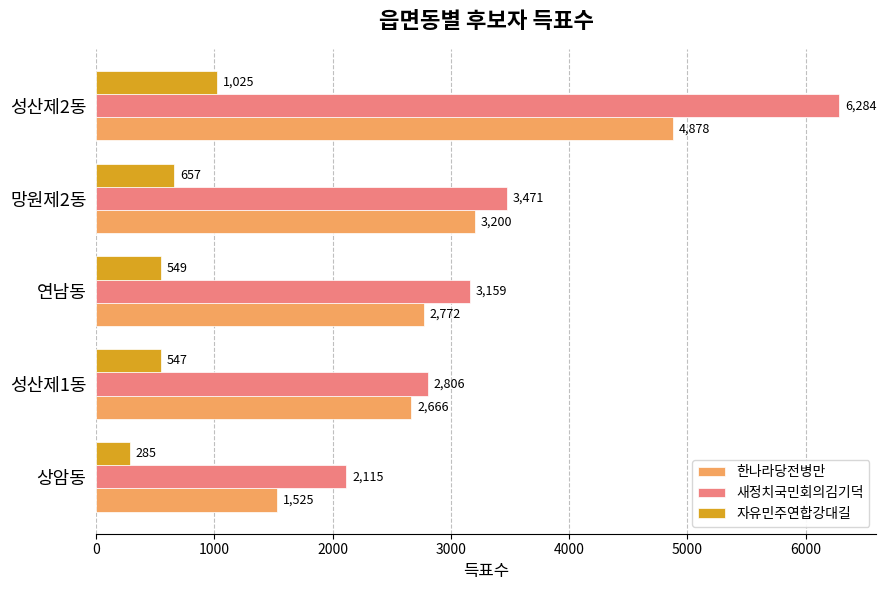

Rank the series by their maximum value, from highest to lowest.

새정치국민회의김기덕, 한나라당전병만, 자유민주연합강대길